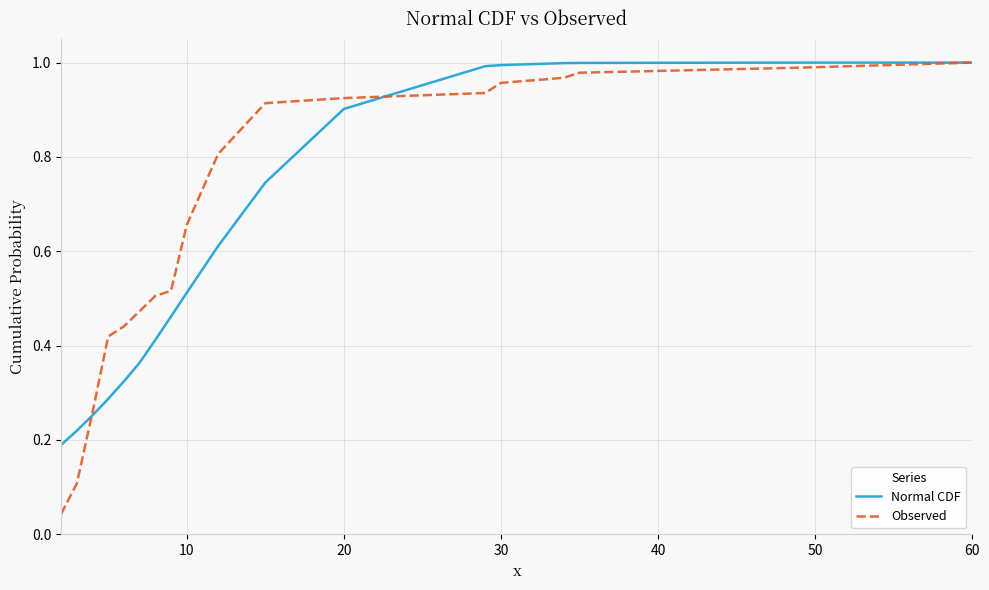

Which series has the widest spread of values?

Observed